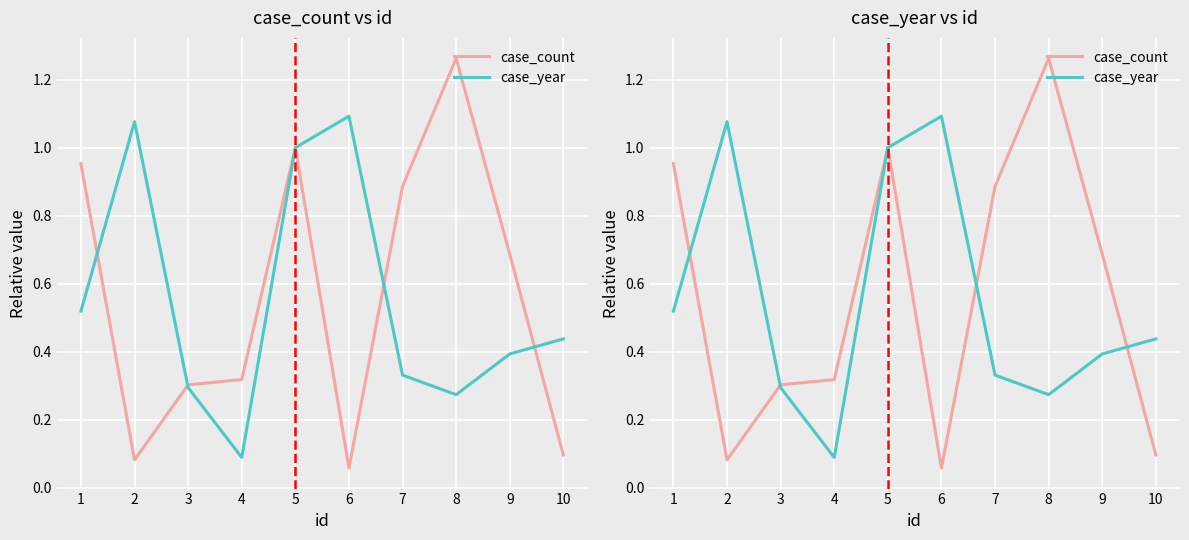

Between 5 and 10, which is larger?

5